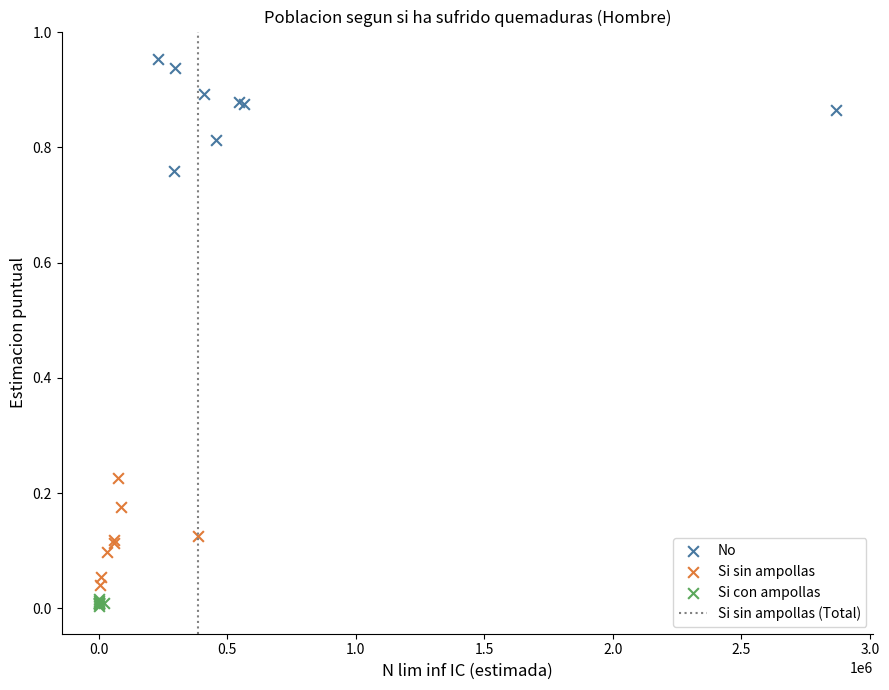

Which series reaches the maximum Y coordinate?

No